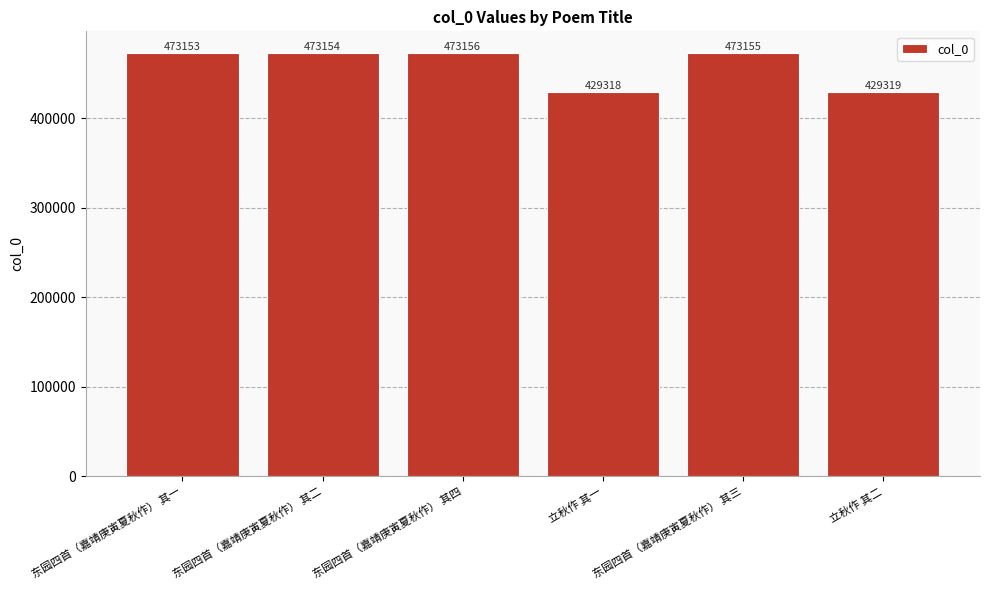

Count the number of data series in this chart.

1